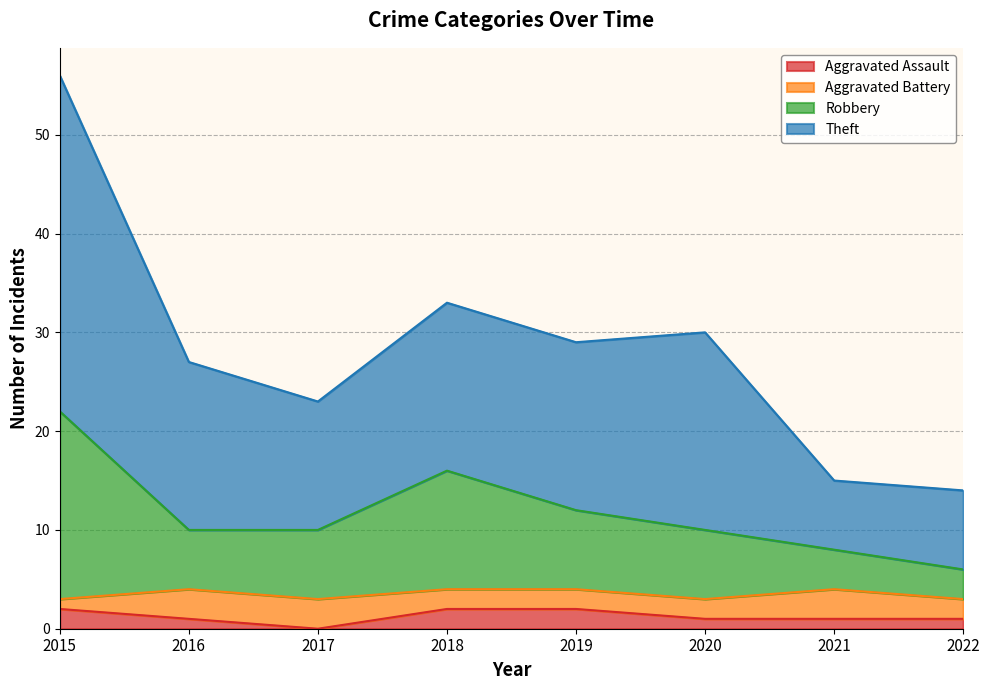

How many data points does each series have?

8